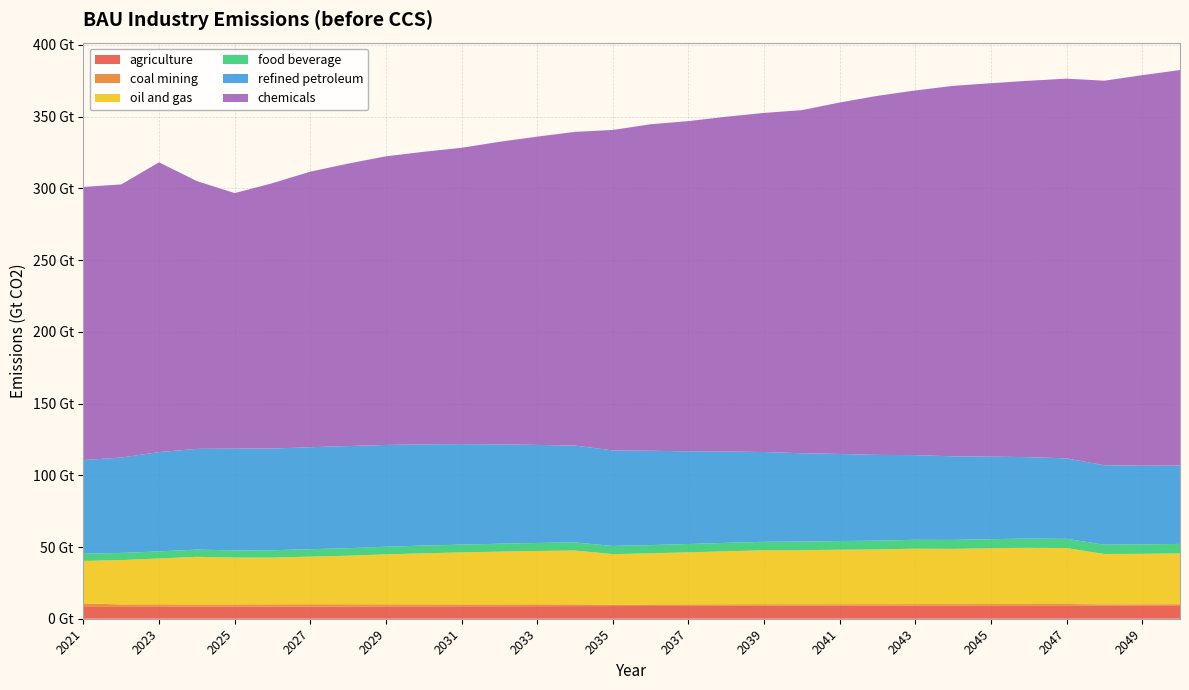

Reading left to right, extract all data points from this chart.

agriculture: 8200000000000	8200000000000	8294000000000	8341000000000	8387000000000	8433000000000	8479000000000	8524000000000	8570000000000	8616000000000	8662000000000	8708000000000	8753000000000	8799000000000	8843000000000	8886000000000	8928000000000	8968000000000	9007000000000	9045000000000	9081000000000	9117000000000	9151000000000	9185000000000	9217000000000	9249000000000	9280000000000	9310000000000	9340000000000	9370000000000
coal mining: 2500000000000	1786550000000	1745590000000	1648830000000	1591600000000	1618120000000	1614080000000	1551640000000	1465330000000	1375720000000	1335450000000	1301720000000	1281130000000	1241060000000	1007700000000	1063050000000	1076200000000	1102150000000	1129040000000	1088270000000	1056480000000	1050890000000	1056970000000	1031650000000	1037330000000	1025740000000	1008530000000	724200000000	737120000000	740813000000
oil and gas: 29600000000000	30880700000000	31961500000000	33161500000000	32634300000000	32583100000000	33202200000000	33842600000000	34843200000000	35601100000000	36243400000000	36760500000000	37201900000000	37499900000000	35183800000000	35652200000000	36272300000000	36945800000000	37577000000000	37636100000000	37968200000000	38129300000000	38632600000000	38472500000000	38929900000000	39204200000000	38961500000000	35096000000000	35163700000000	35432800000000
food beverage: 5000000000000	5000000000000	4938000000000	5015000000000	5064000000000	5111000000000	5178000000000	5250000000000	5324000000000	5388000000000	5451000000000	5521000000000	5582000000000	5632000000000	5686000000000	5745000000000	5808000000000	5870000000000	5932000000000	5996000000000	6060000000000	6123000000000	6187000000000	6252000000000	6314000000000	6376000000000	6435000000000	6494000000000	6555000000000	6616000000000
refined petroleum: 65300000000000	66518700000000	69213800000000	70243300000000	70943300000000	70881300000000	71087800000000	71217900000000	70952400000000	70615800000000	70011700000000	69273300000000	68351400000000	67540100000000	66619100000000	65752800000000	64629300000000	63673700000000	62574600000000	61593600000000	60710400000000	59801000000000	59040000000000	58236100000000	57526500000000	56779500000000	56118000000000	55345100000000	54931800000000	54630100000000
chemicals: 190400000000000	190400000000000	202000000000000	186700000000000	178100000000000	185000000000000	192100000000000	196900000000000	201200000000000	203900000000000	206600000000000	210900000000000	214900000000000	218700000000000	223400000000000	227600000000000	230200000000000	233400000000000	236400000000000	239200000000000	245000000000000	250300000000000	254200000000000	258300000000000	260300000000000	262400000000000	264700000000000	268100000000000	272200000000000	275700000000000